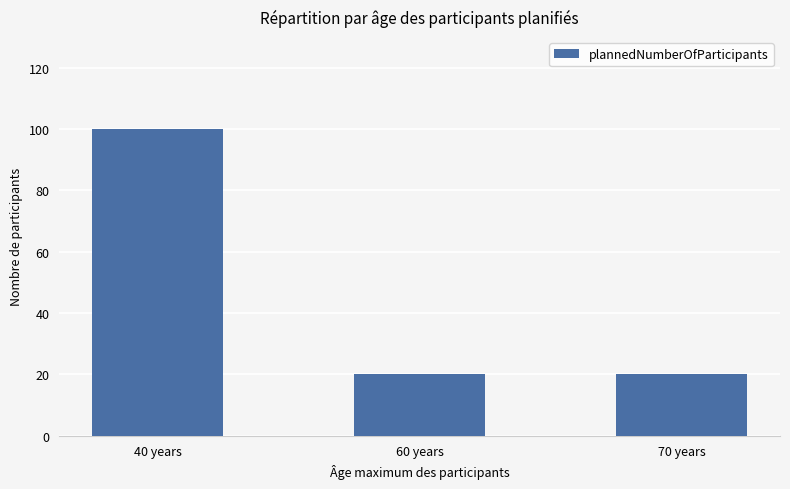

What is the value of the 3rd bar from the left?

20